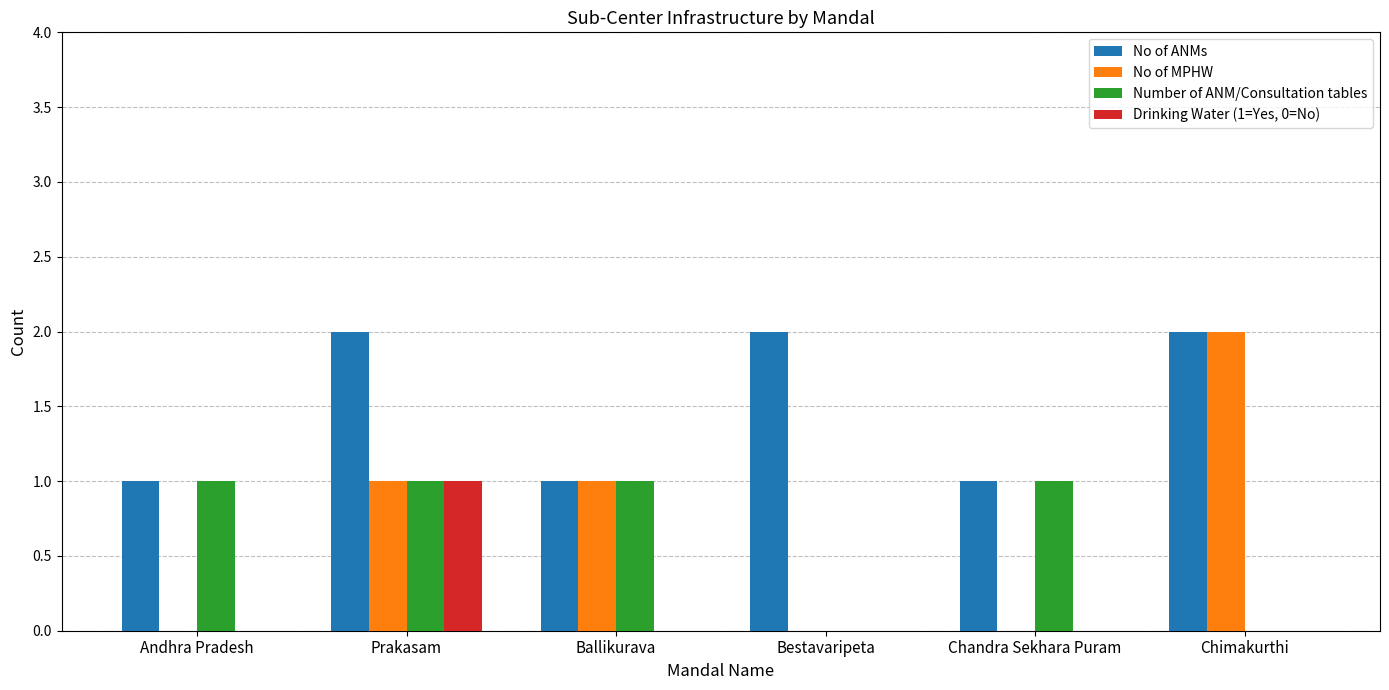

Is it true that No of MPHW equals 0 at Chandra Sekhara Puram?

True